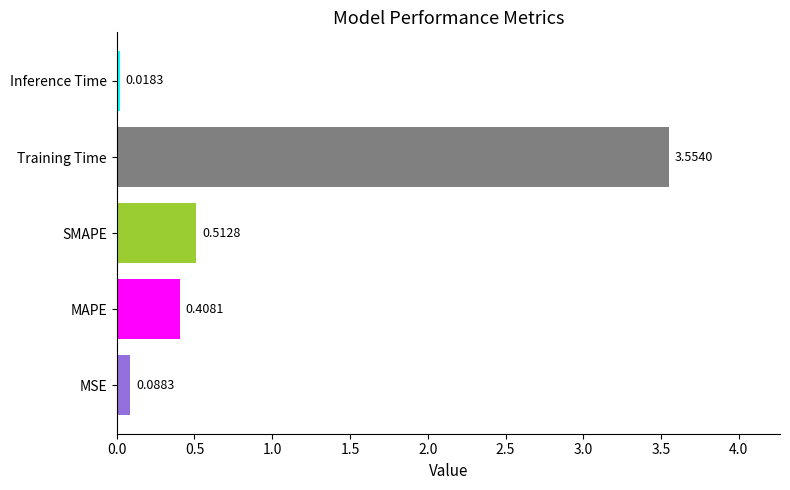

Which has a higher value, MAPE or MSE?

MAPE